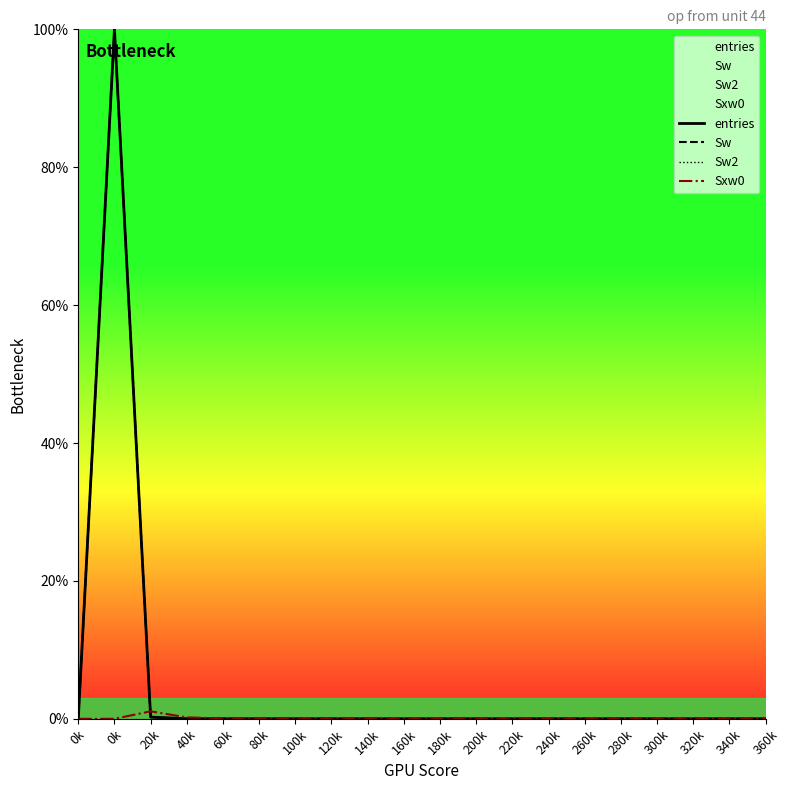

The Sxw0 series shows 0.4 at 240k. True or false?

False